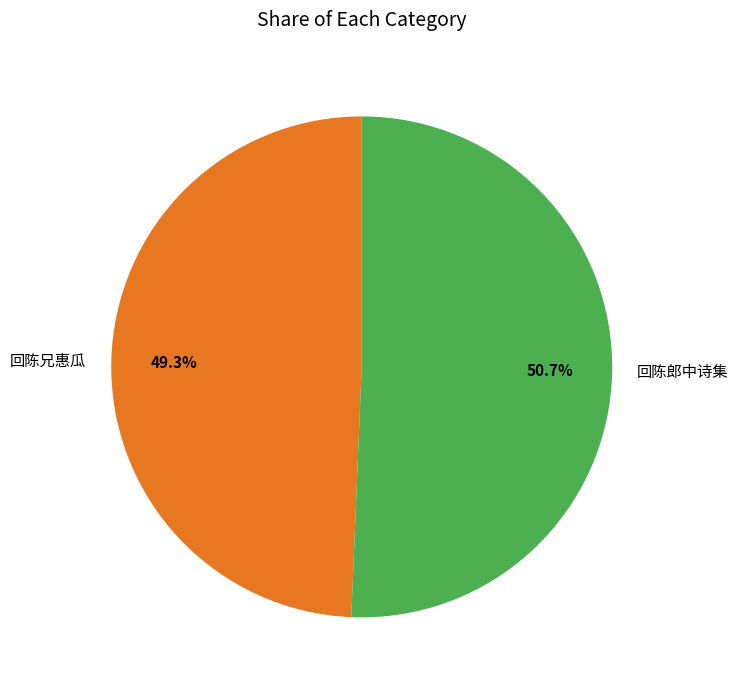

Which category has the smallest portion of the pie?

回陈兄惠瓜